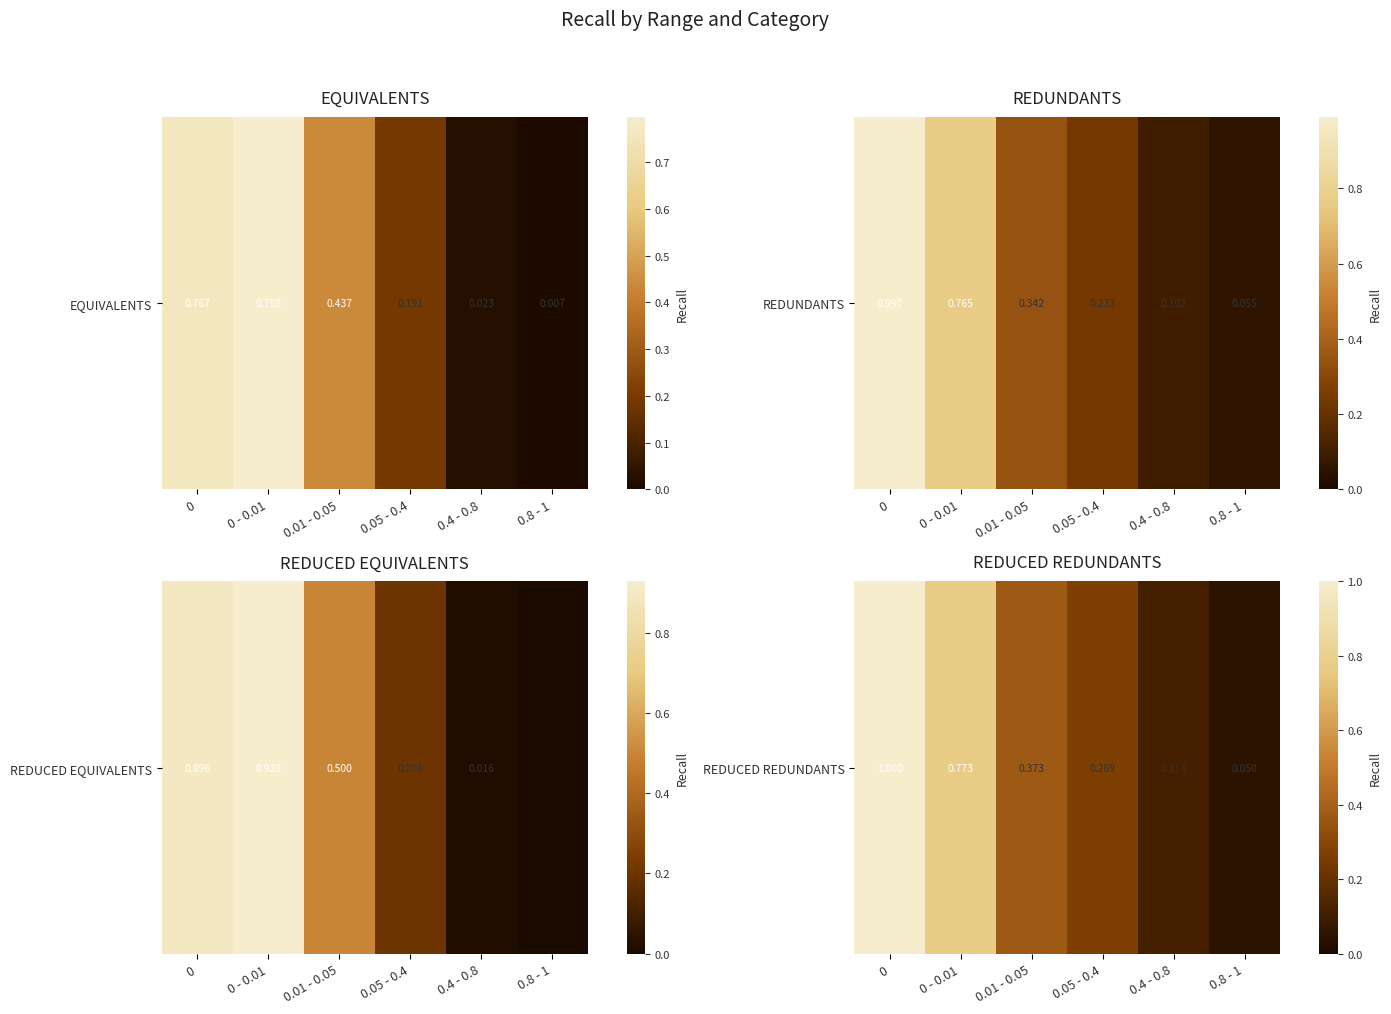

Where is the data nearest to the value 0?

0.8 - 1